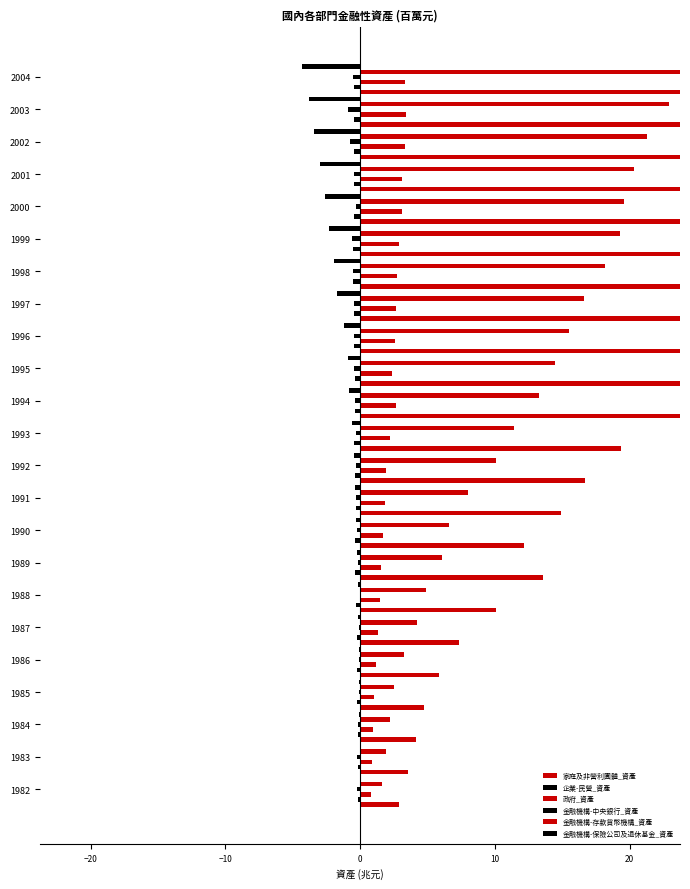

What is the sum of all 企業-民營_資產 values?

-8.4